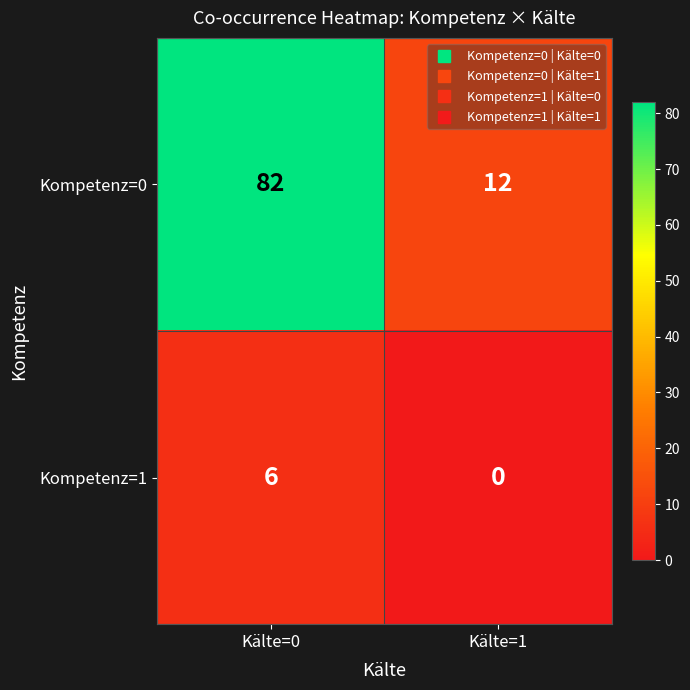

How many distinct data groups are displayed?

2